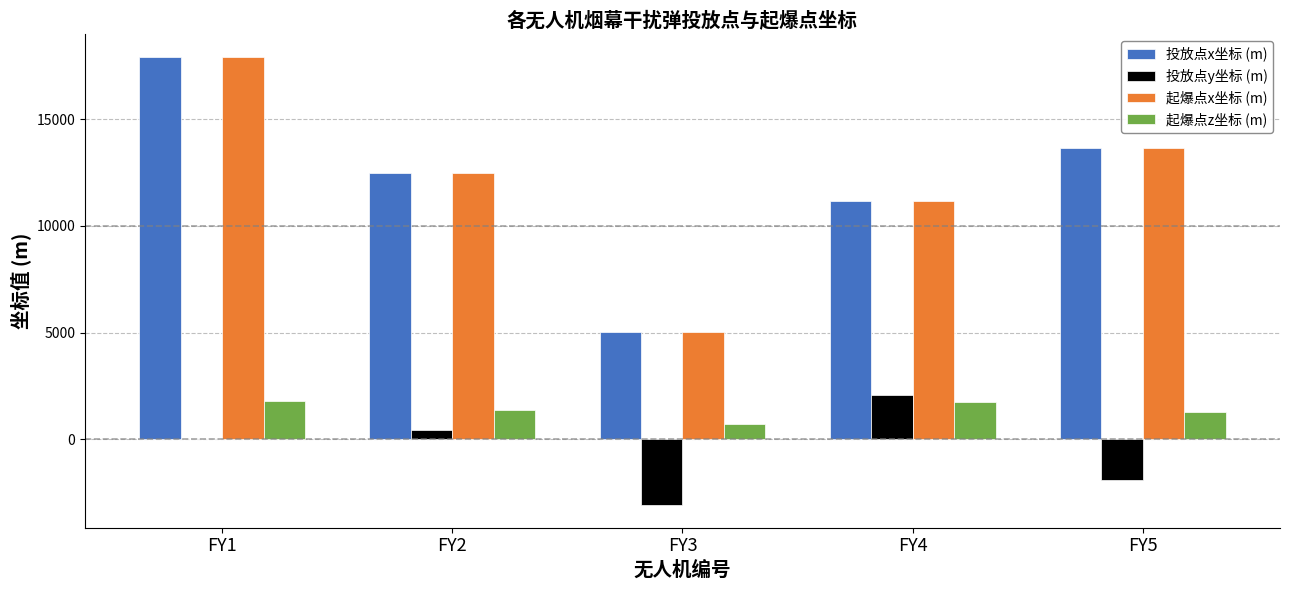

Which category has the highest value across all series?

FY1